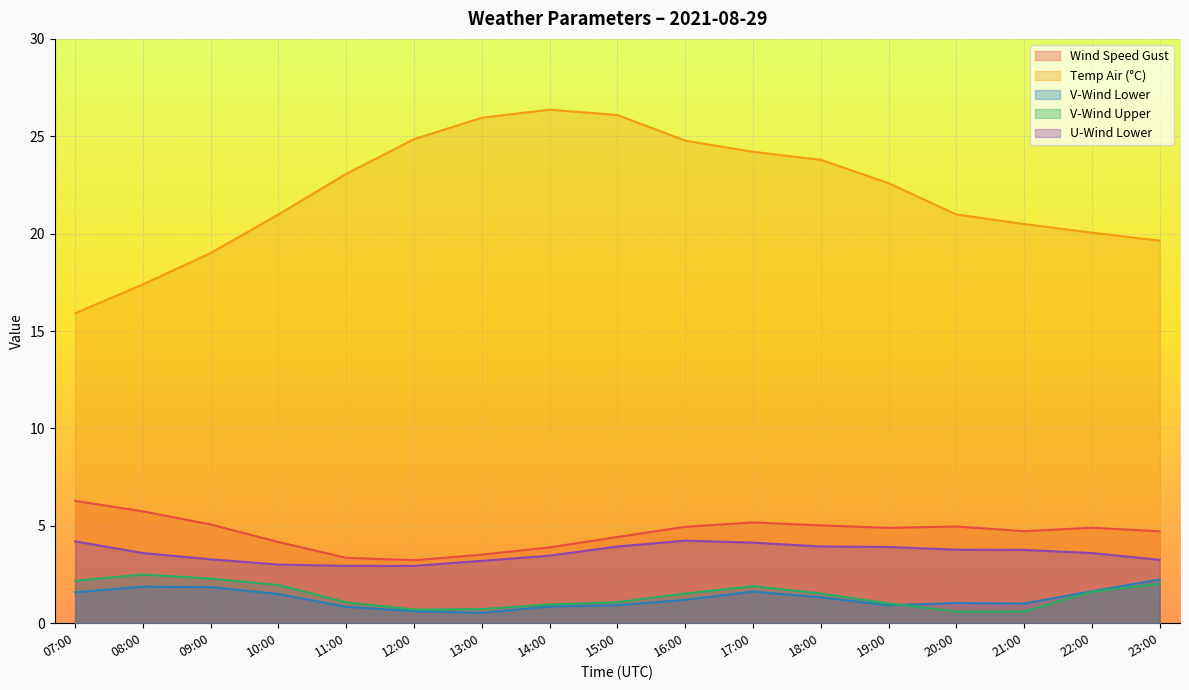

True or false: u-wind-1 and v-wind-1 cross at least once.

False